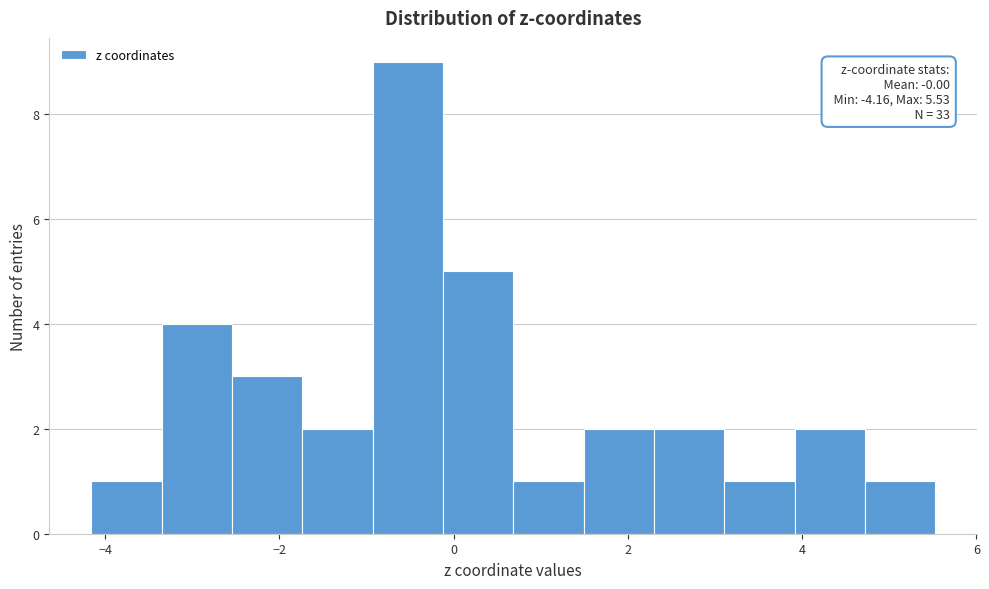

Which range on the x-axis has the tallest bar?

-1.0 to -0.2